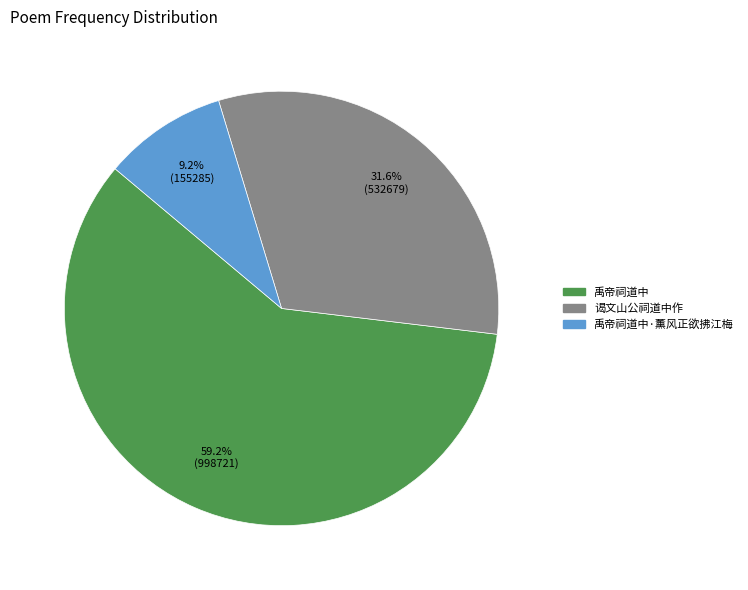

Is it true that 谒文山公祠道中作 is 32% of the pie?

True